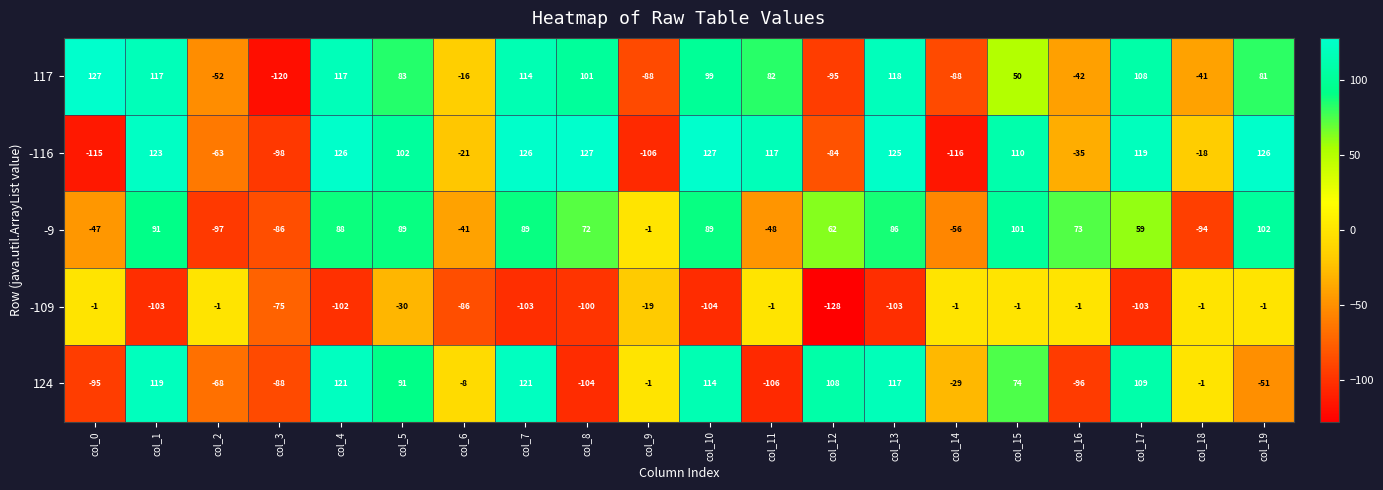

What is the smallest value displayed?

-128